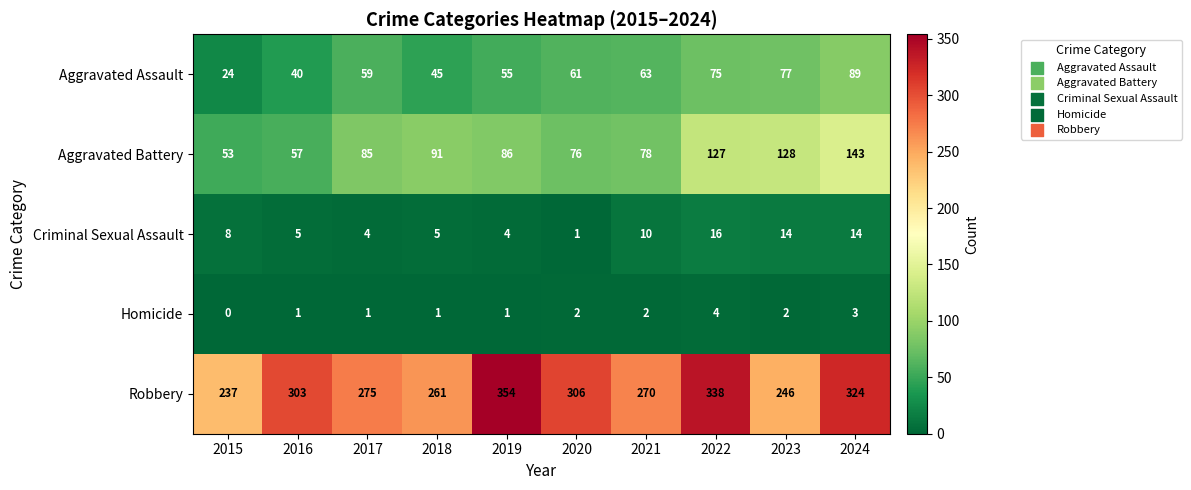

Where is Robbery nearest to the value 295?

2016